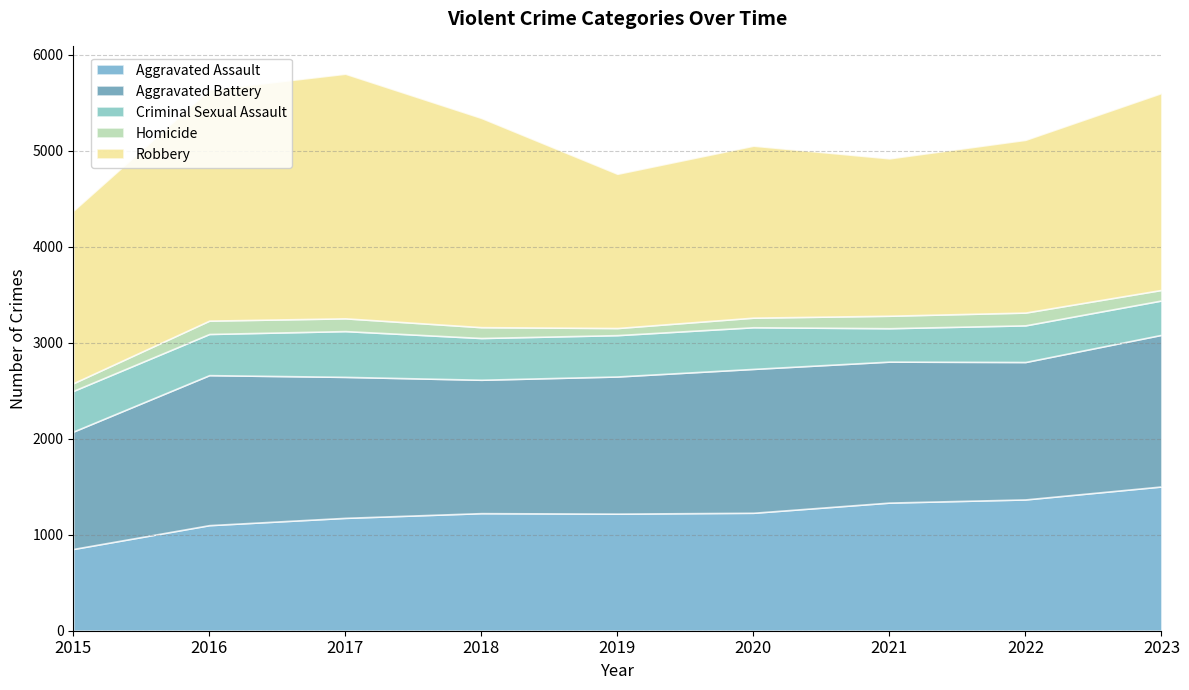

At which label is Robbery closest to 2078?

2023